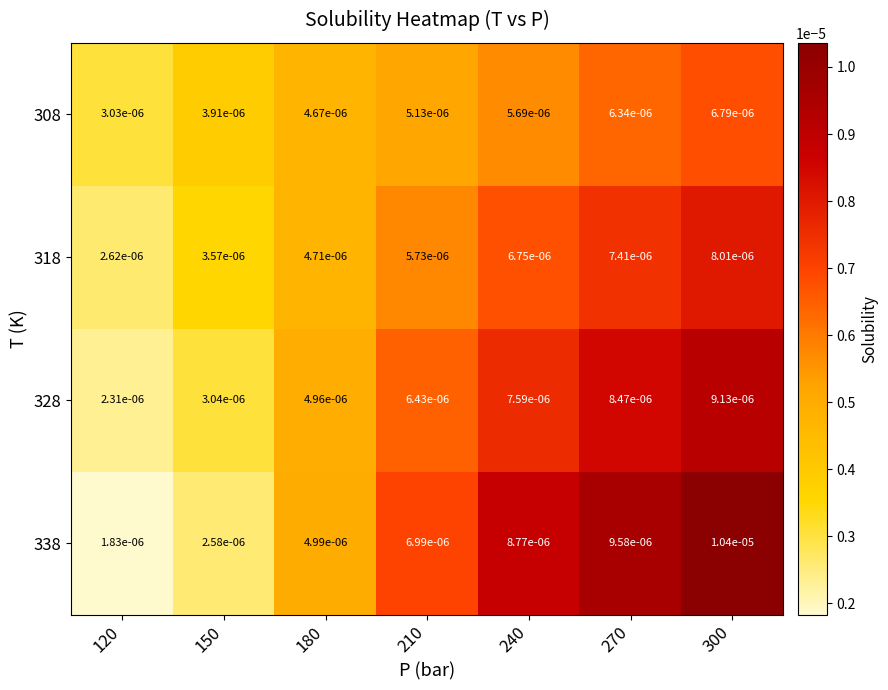

Rank the series by their average value, from lowest to highest.

308, 318, 328, 338